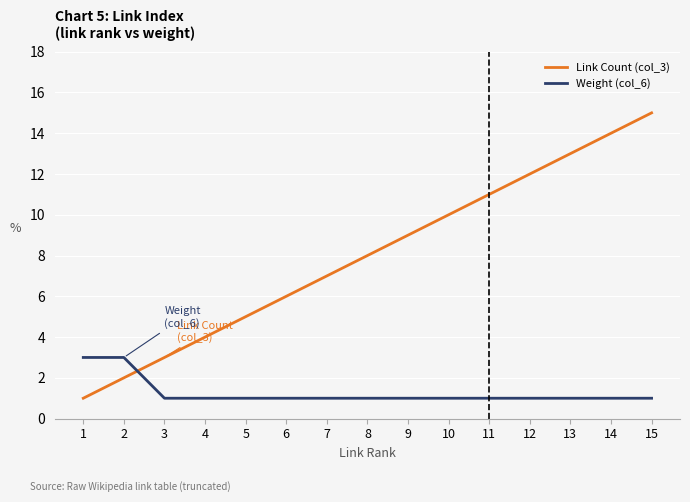

Reading right to left, what are all the values shown in this chart?

Link Count (col_3): 15	14	13	12	11	10	9	8	7	6	5	4	3	2	1
Weight (col_6): 1	1	1	1	1	1	1	1	1	1	1	1	1	3	3